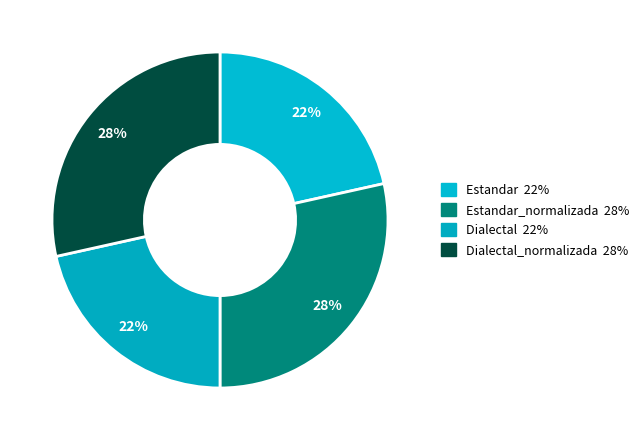

How many slices are in this pie chart?

4